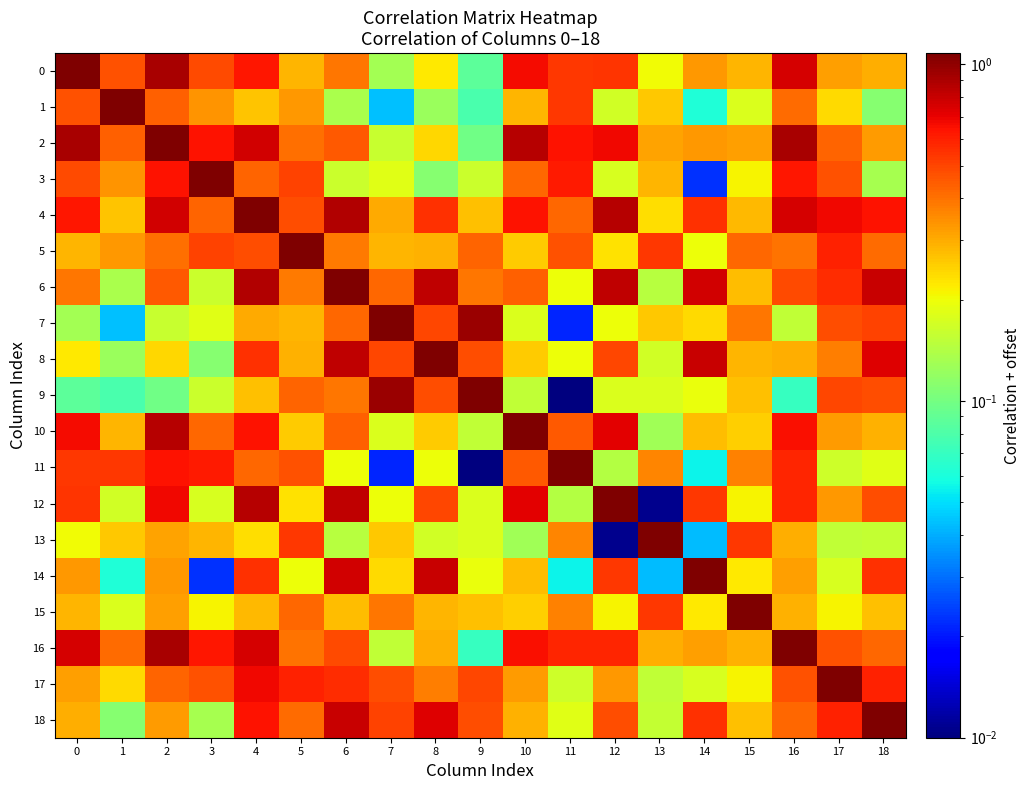

At how many categories does at least one series exceed 0?

19